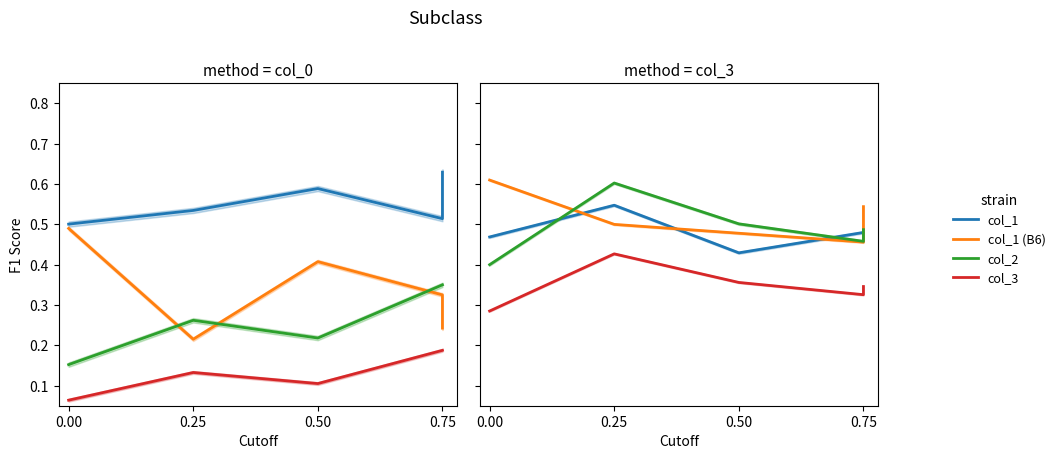

What is the highest value of the col_3 series?

0.4